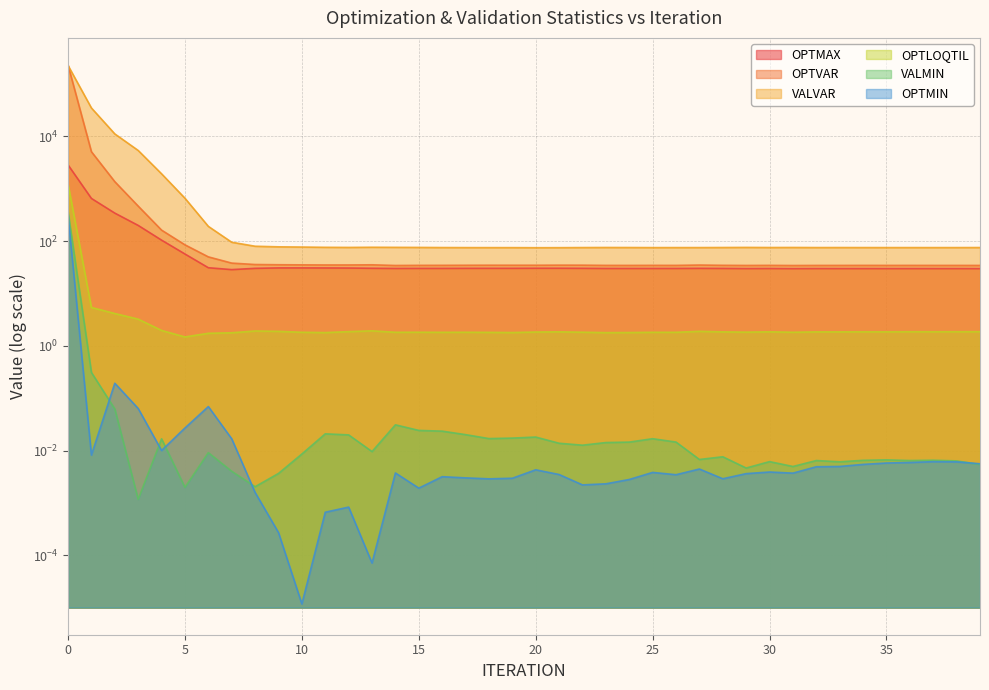

Does the chart display data point markers on the line(s)?

No